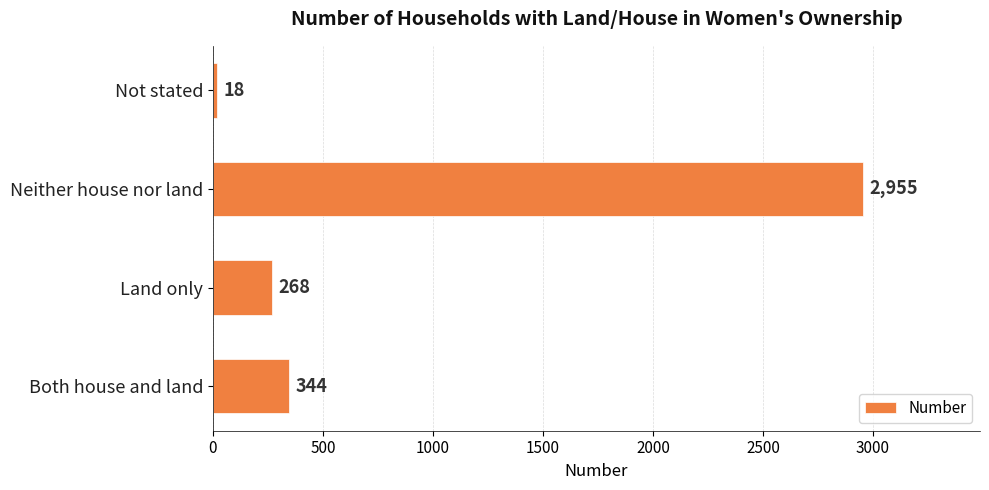

How many values are below 344?

2